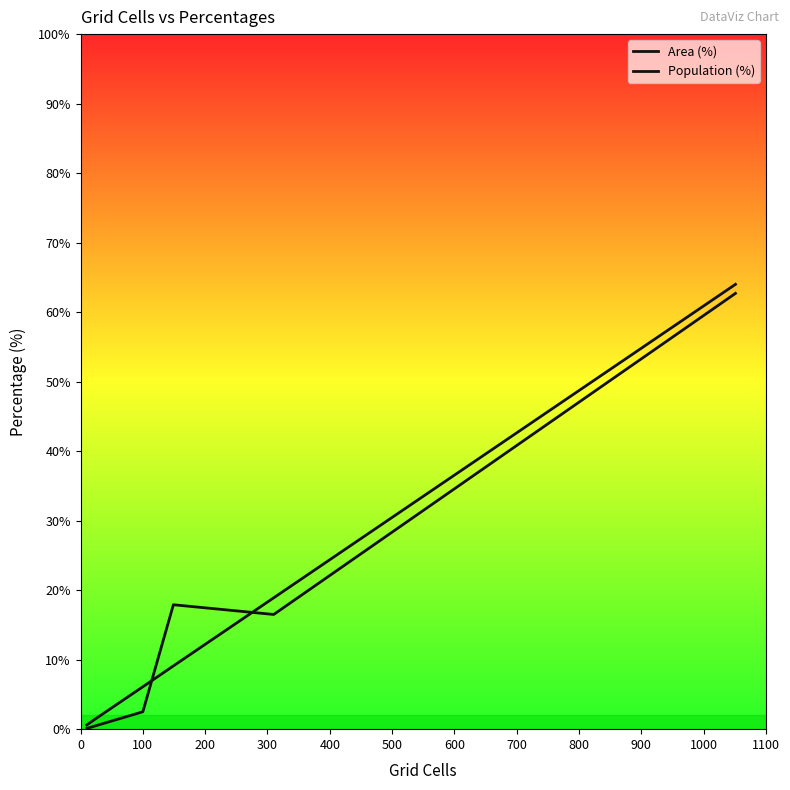

Does the chart have visible grid lines?

No